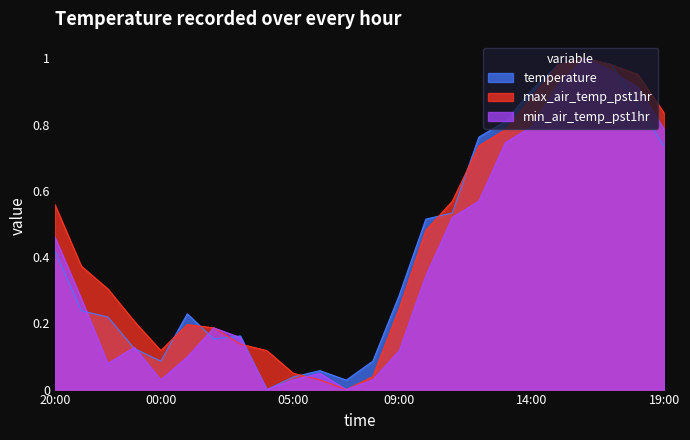

What is the spread (max minus min) of values at 08:00?

0.1